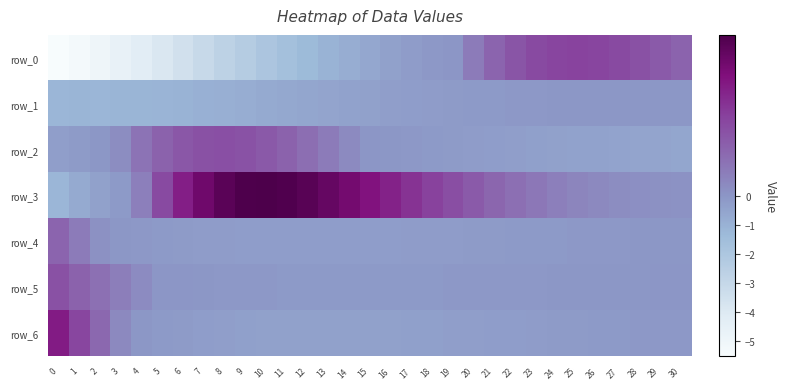

What is the difference between the maximum and minimum values in the row_6 series?

0.8